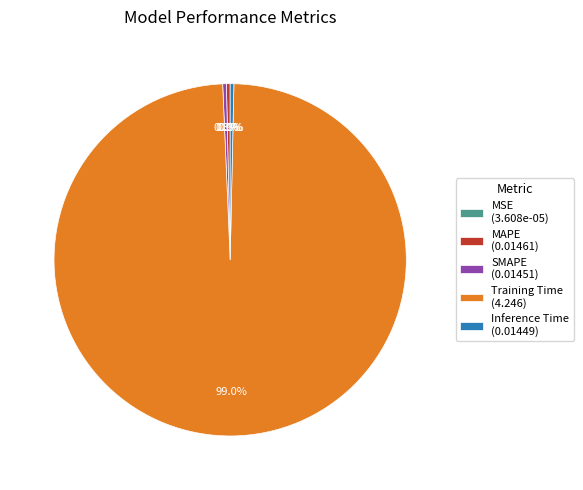

To the nearest percent, what is the combined percentage of Training Time and Inference Time?

99%